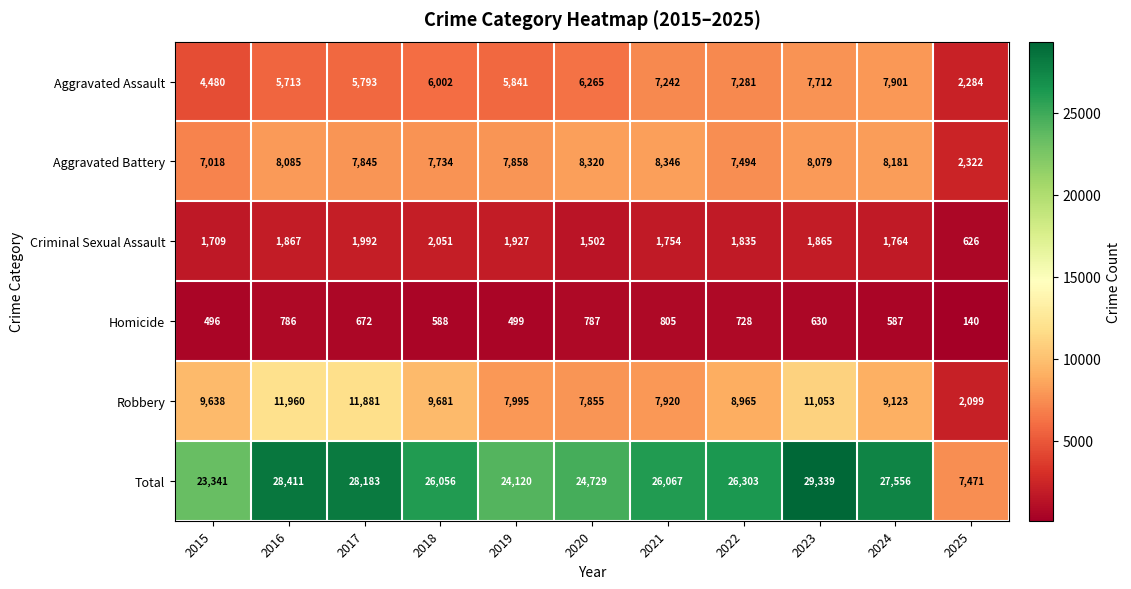

Count the number of categories in the chart.

11